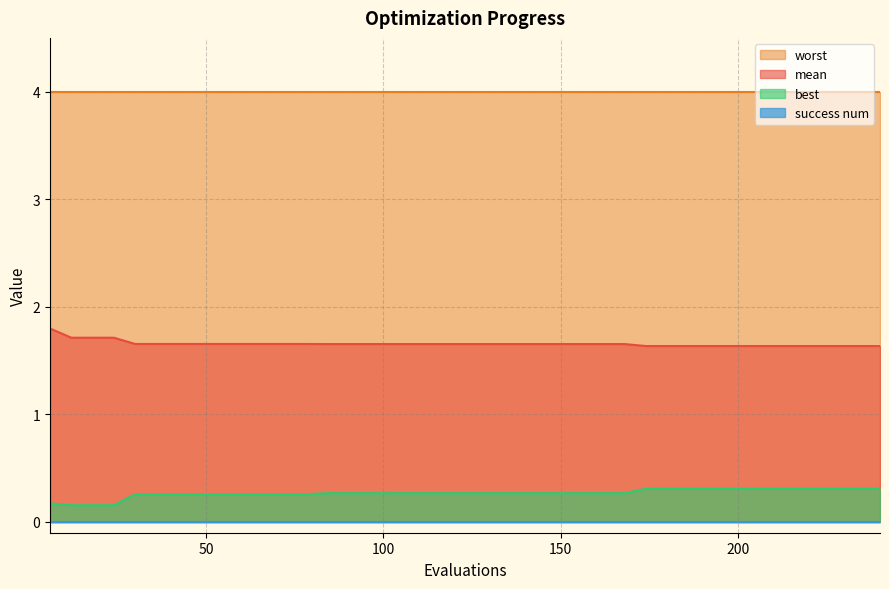

Rank the categories by best value from highest to lowest.

174, 180, 186, 192, 198, 204, 210, 216, 222, 228, 234, 240, 84, 90, 96, 102, 108, 114, 120, 126, 132, 138, 144, 150, 156, 162, 168, 30, 36, 42, 48, 54, 60, 66, 72, 78, 6, 12, 18, 24